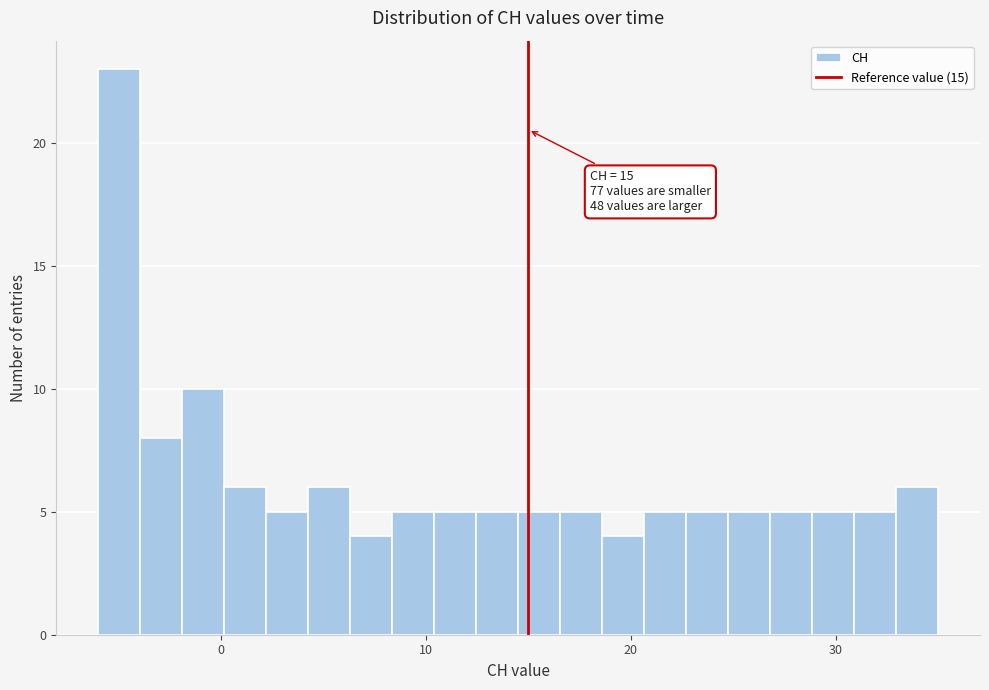

Read against the x-axis, roughly where is the centre of the tallest bar?

-5